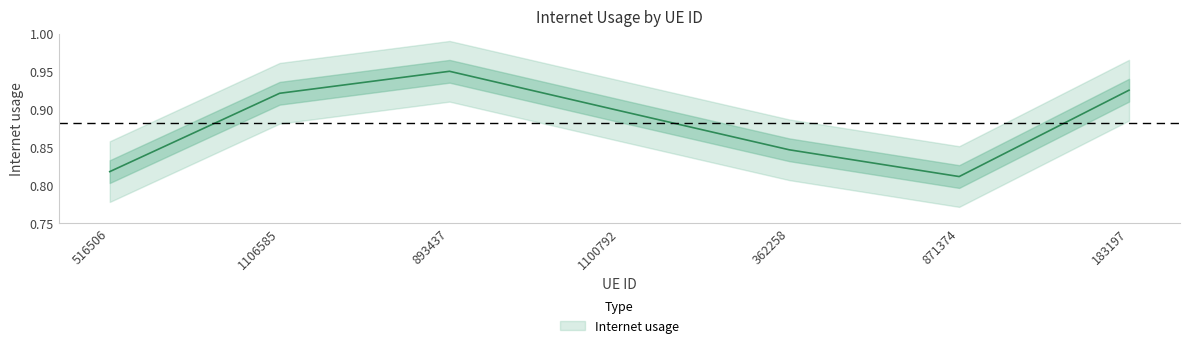

Between 871374 and 183197, which is larger?

183197